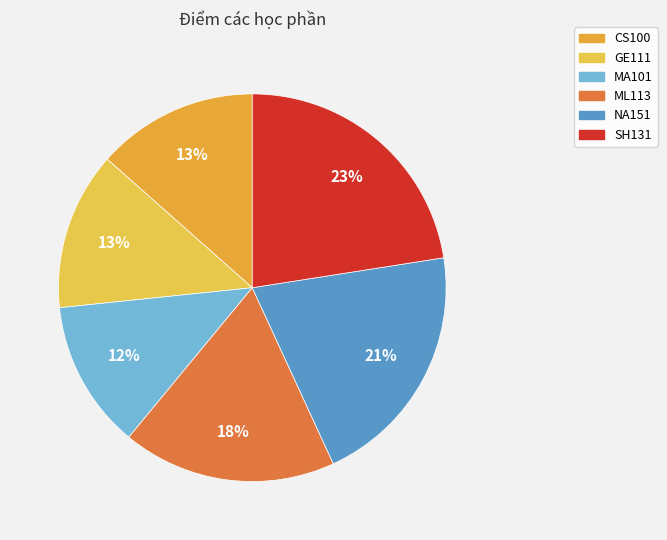

Rank the categories by value from highest to lowest.

SH131, NA151, ML113, CS100, GE111, MA101